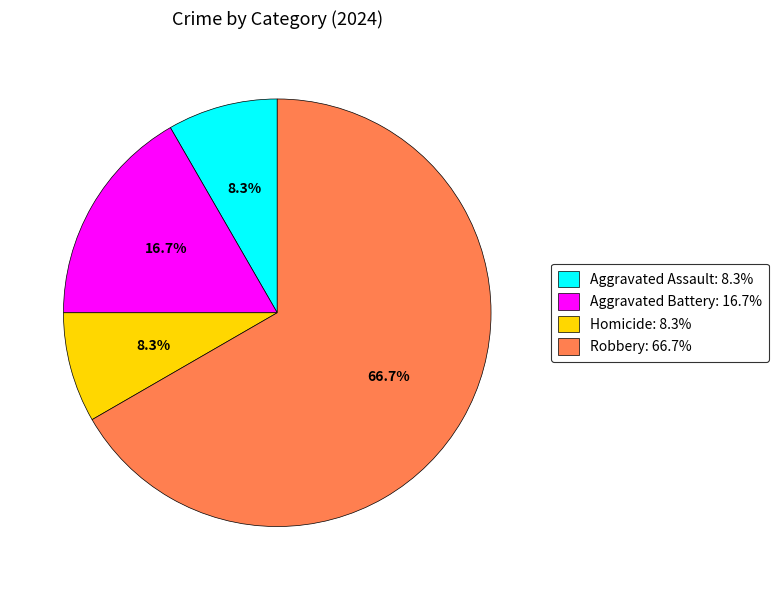

Which category has the biggest portion of the pie?

Robbery